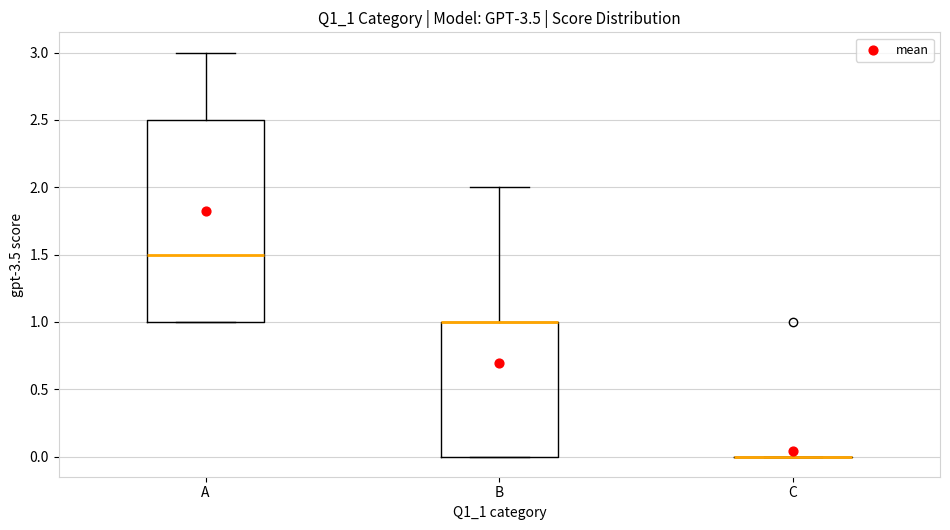

Reading left to right, read every box against the y-axis: the position of its median line, the range the box covers, and the ends of its whiskers. The values are not printed on the chart, so give them approximately, as read against the axis.

A: median 1.5, box 1.0 to 2.5, whiskers 1.0 to 3.0
B: median 1.0 (drawn on the box's upper edge), box 0.0 to 1.0, whiskers 0.0 to 2.0
C: box collapsed to a line at 0.0, whiskers 0.0 to 0.0